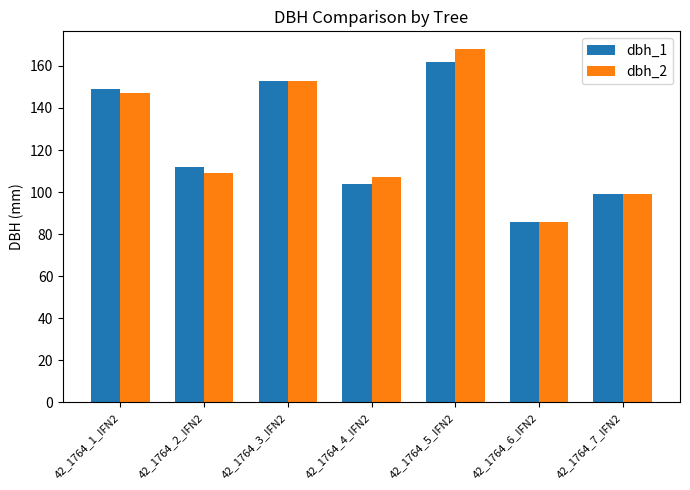

How many data points does each series have?

7